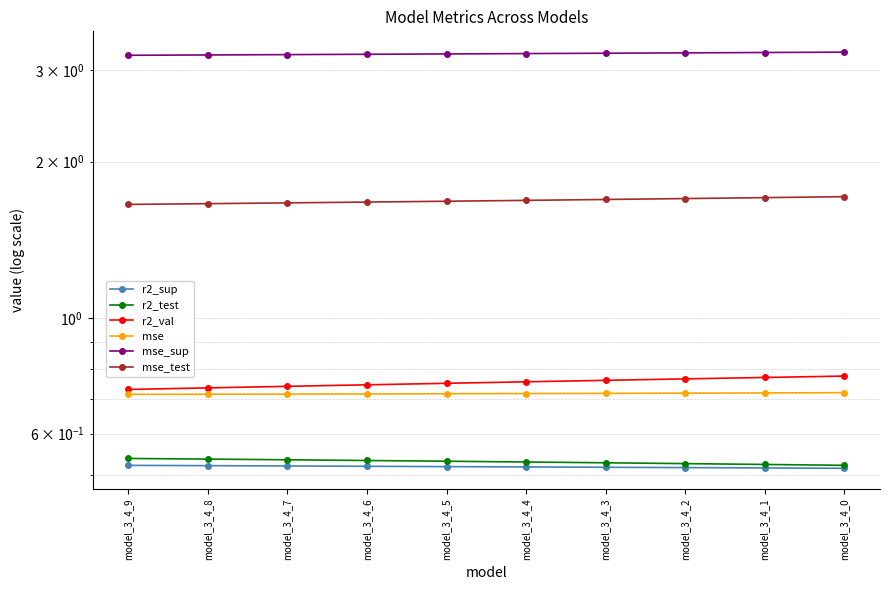

What is the difference between the highest and lowest values at model_3_4_6?

2.7